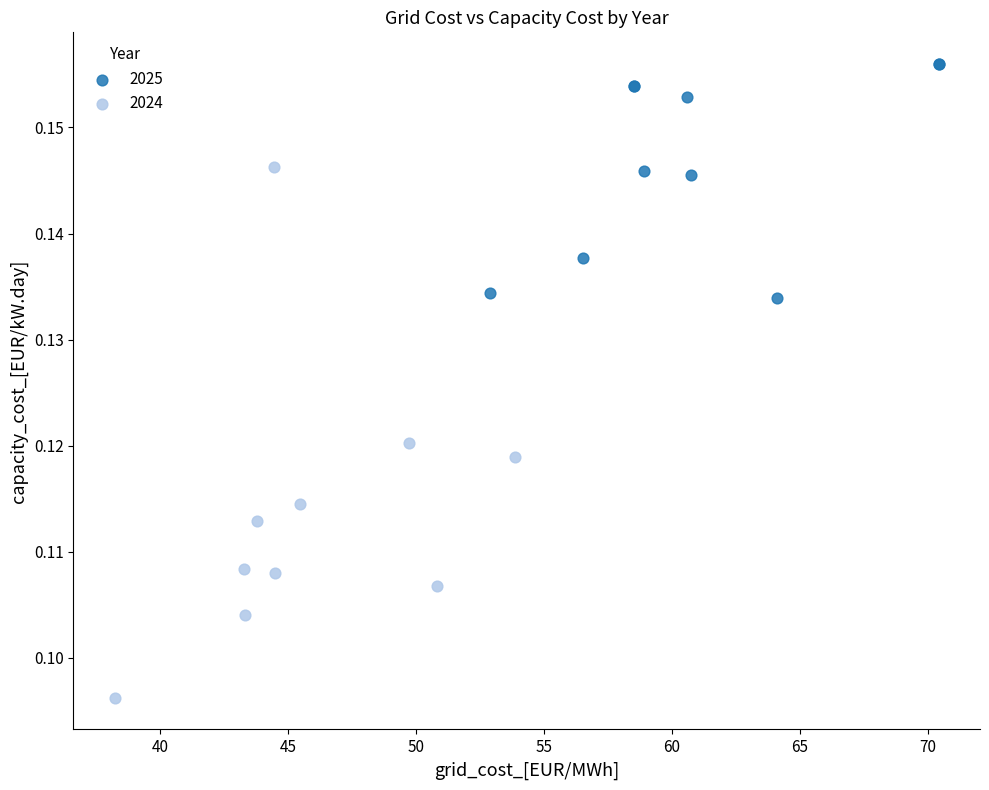

Which series reaches the minimum Y coordinate?

2024